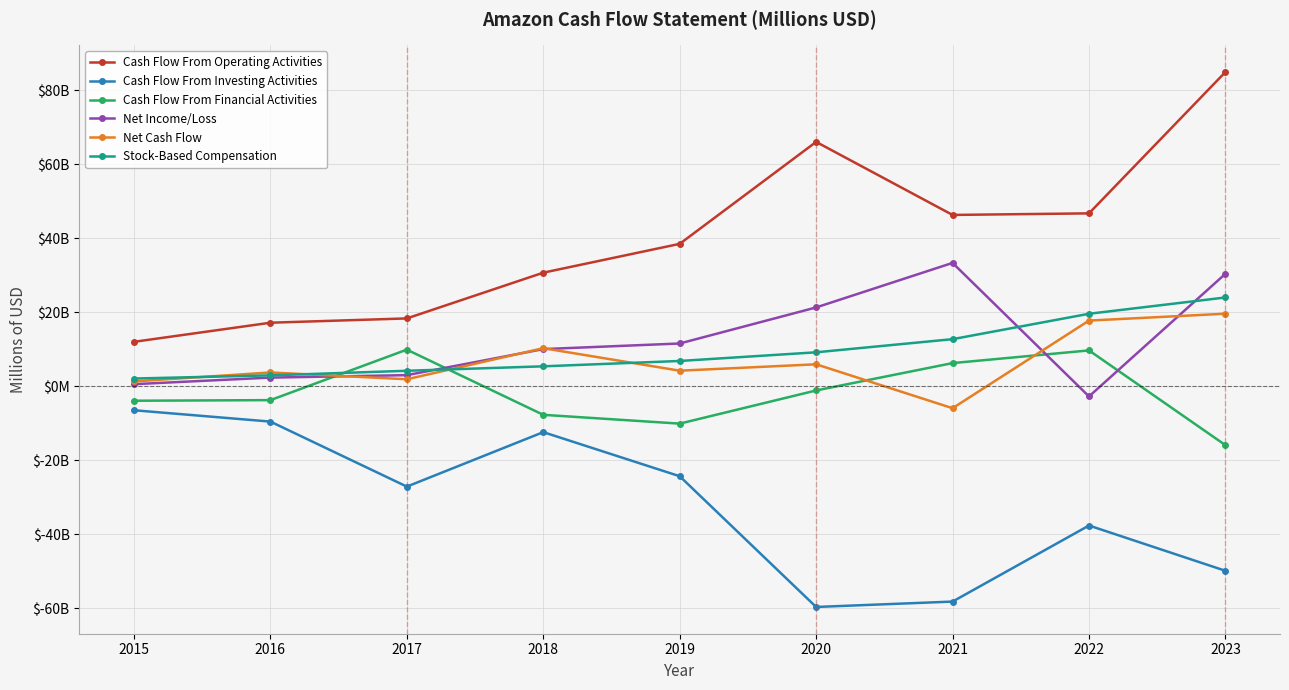

What is the sum of all Cash Flow From Operating Activities values?

360933